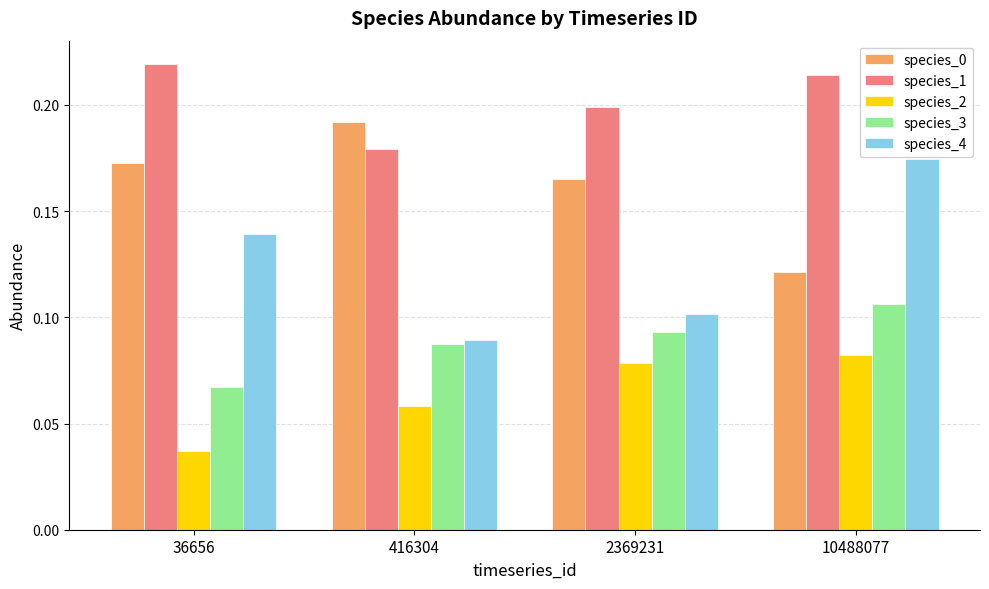

Which category has the highest value in the species_4 series?

10488077